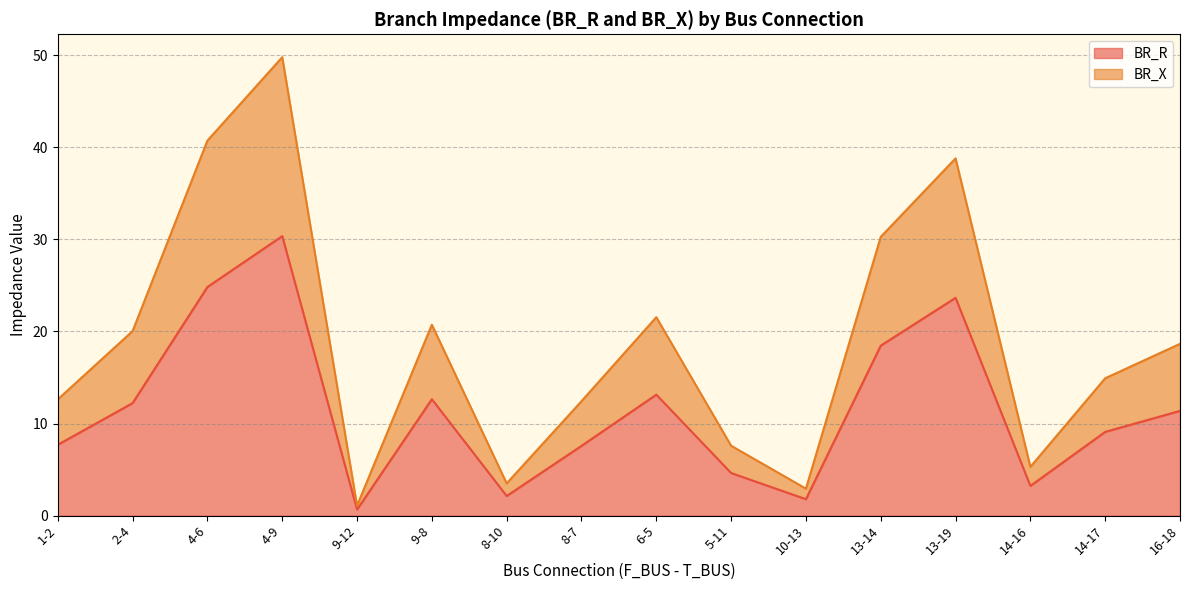

What is the highest value of the BR_X series?

49.8